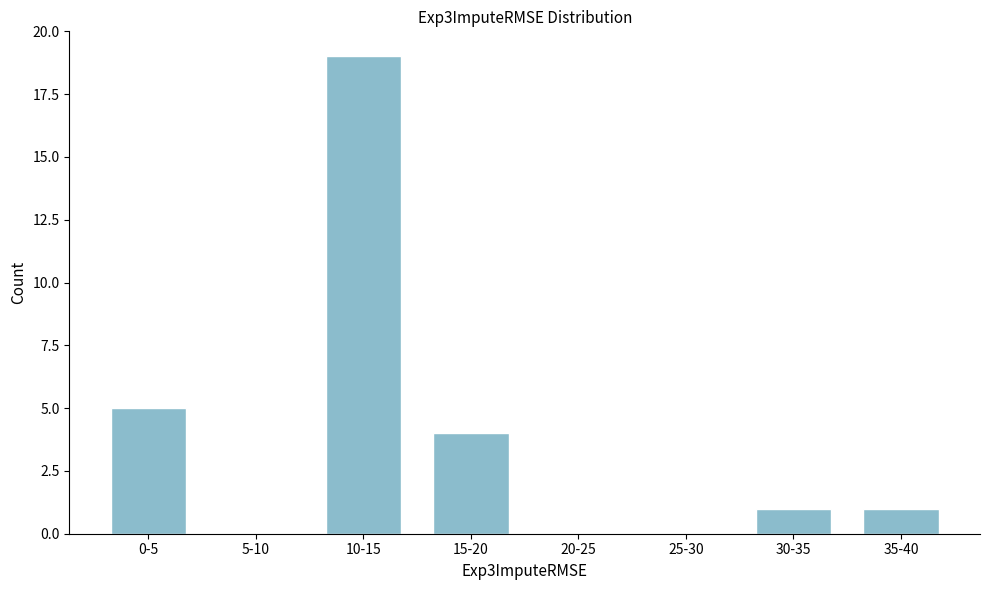

Reading right to left, extract all data points from this chart.

35-40=1	30-35=1	25-30=0	20-25=0	15-20=4	10-15=19	5-10=0	0-5=5